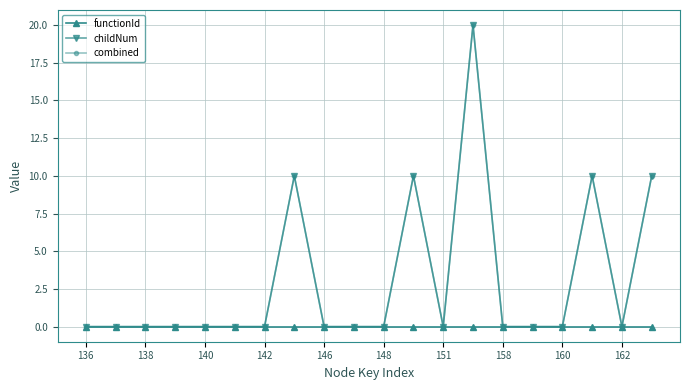

Reading left to right, list all the values displayed in this chart.

functionId: 0	0	0	0	0	0	0	0	0	0	0	0	0	0	0	0	0	0	0	0
childNum: 0	0	0	0	0	0	0	10	0	0	0	10	0	20	0	0	0	10	0	10
combined: 0	0	0	0	0	0	0	10	0	0	0	10	0	20	0	0	0	10	0	10